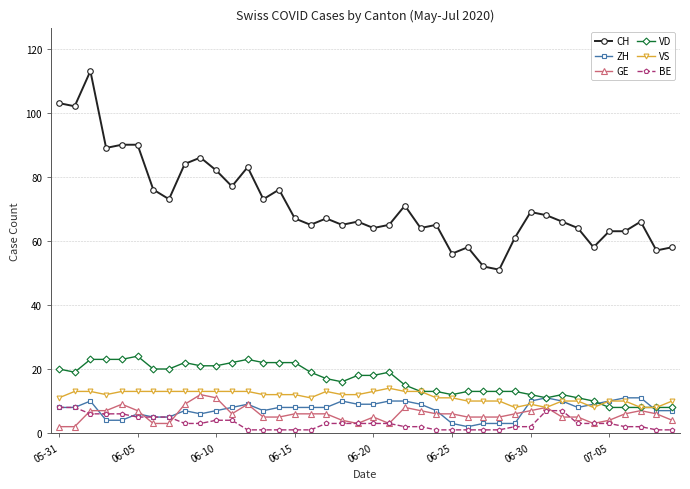

What are all the series names shown in the legend?

CH, ZH, GE, VD, VS, BE